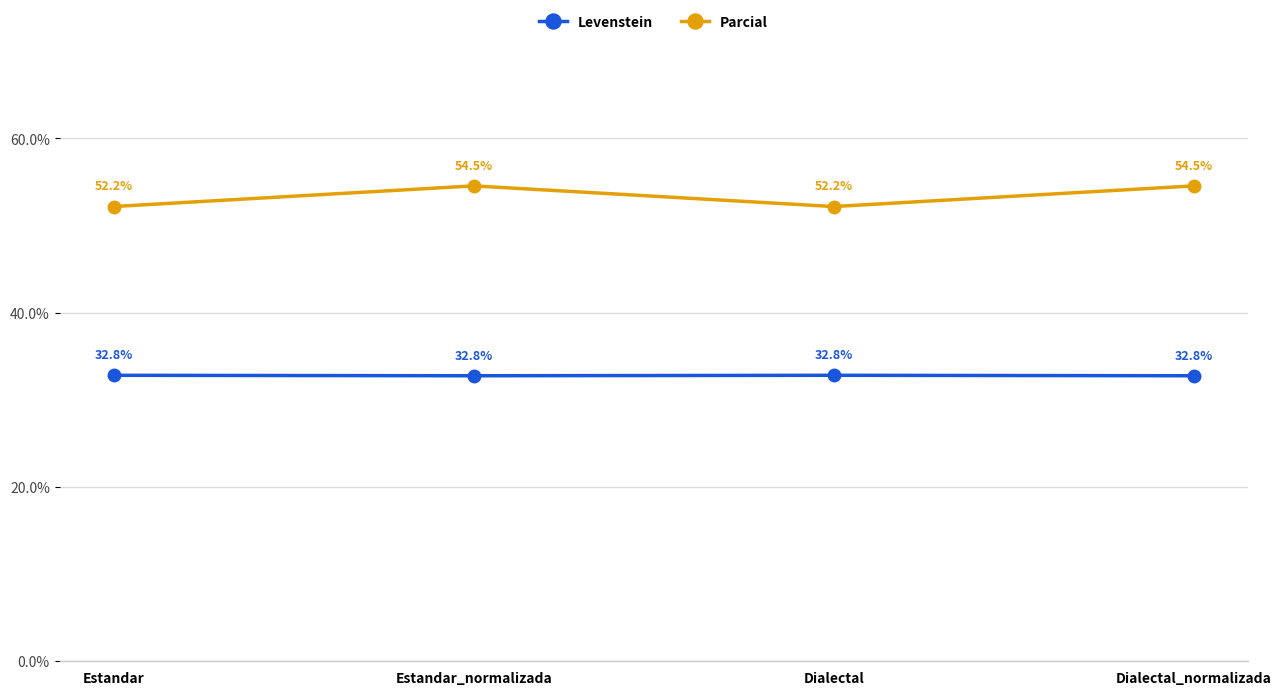

What is the difference between the maximum and minimum values in the Parcial series?

2.4